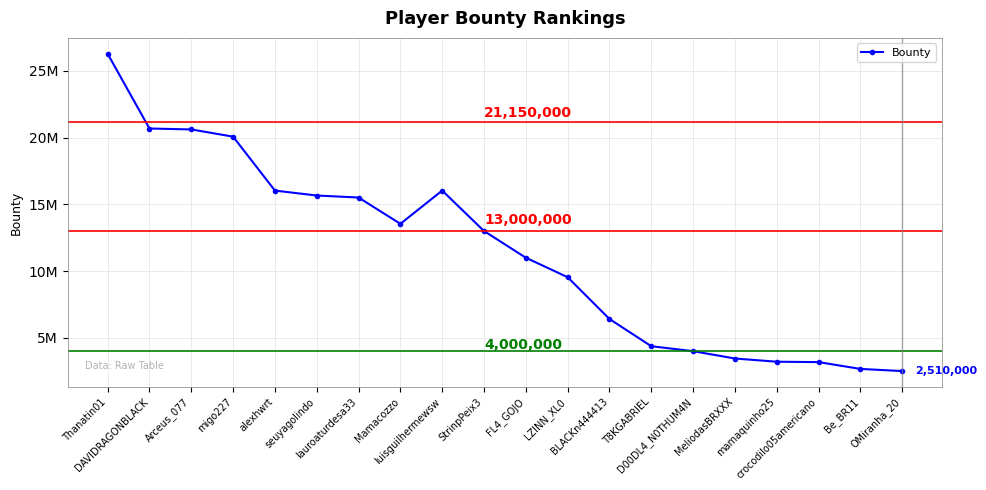

What is the value of the 6th point from the left?

15660000